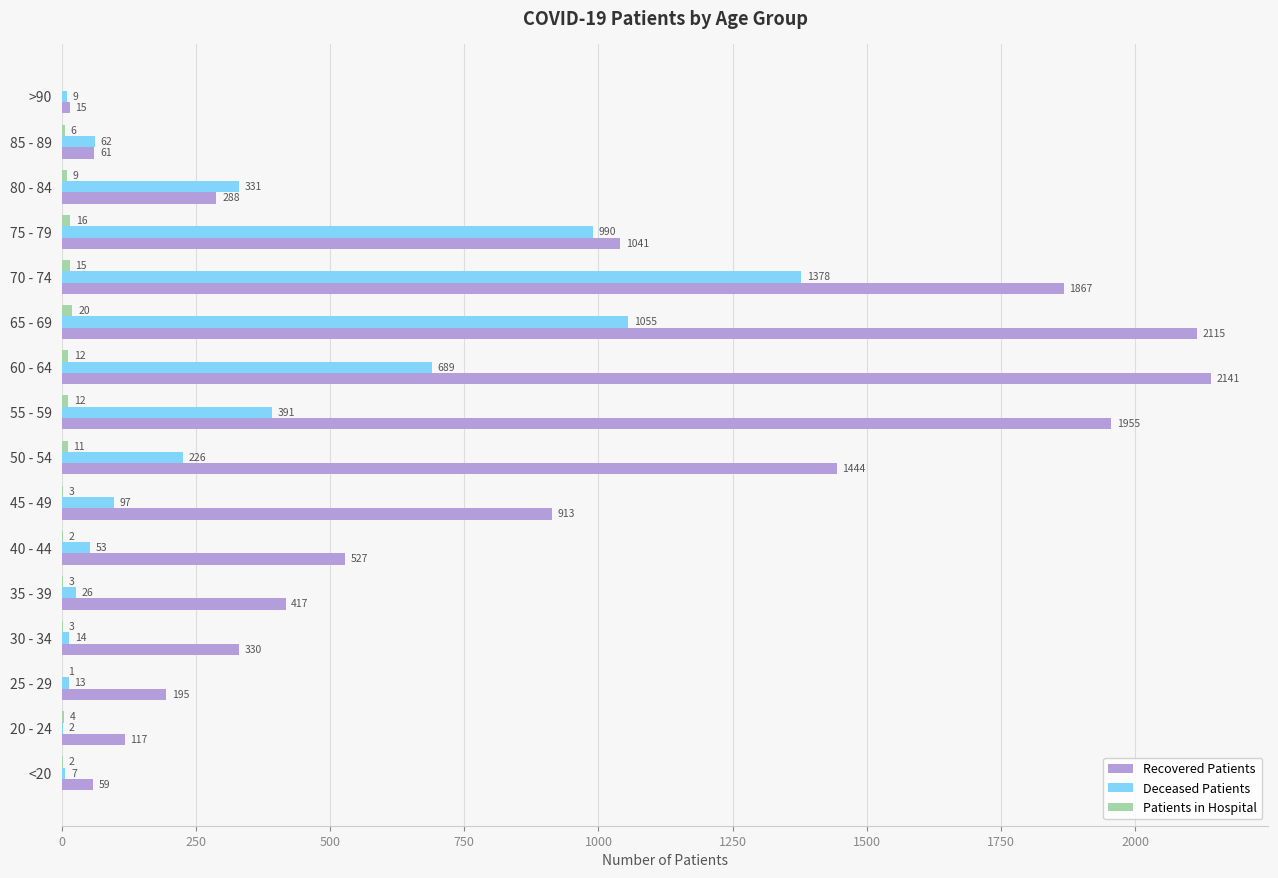

What value does the Deceased Patients series have at 75 - 79?

990